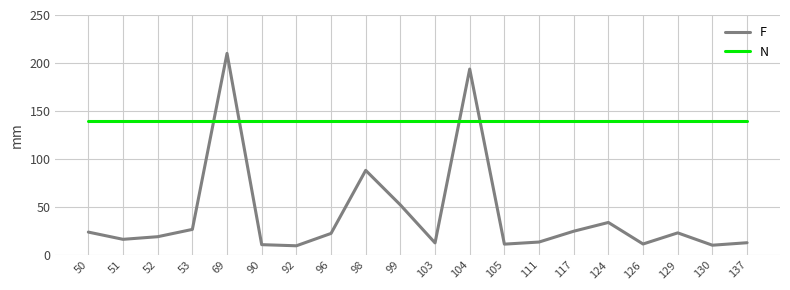

List the series in order of their overall mean, highest first.

N, F